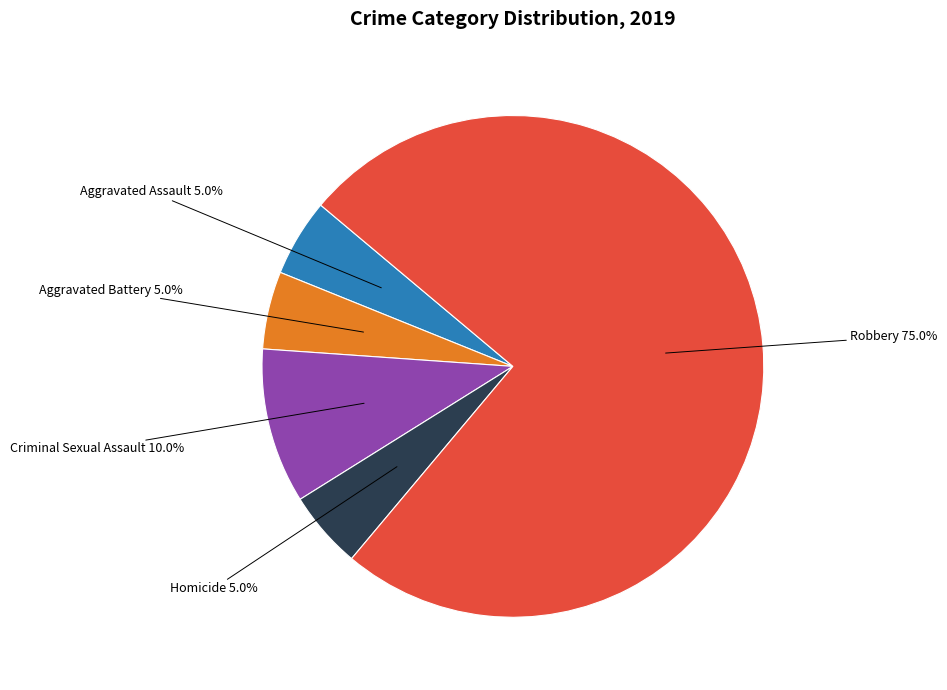

Is there any slice that represents more than half of the pie?

Yes